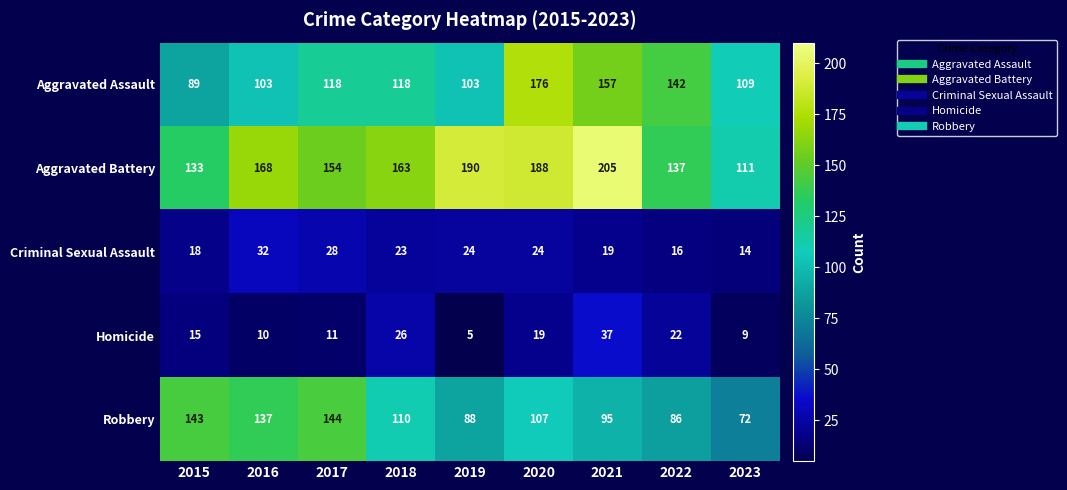

At 2015, list the series in order from smallest to largest.

Homicide, Criminal Sexual Assault, Aggravated Assault, Aggravated Battery, Robbery